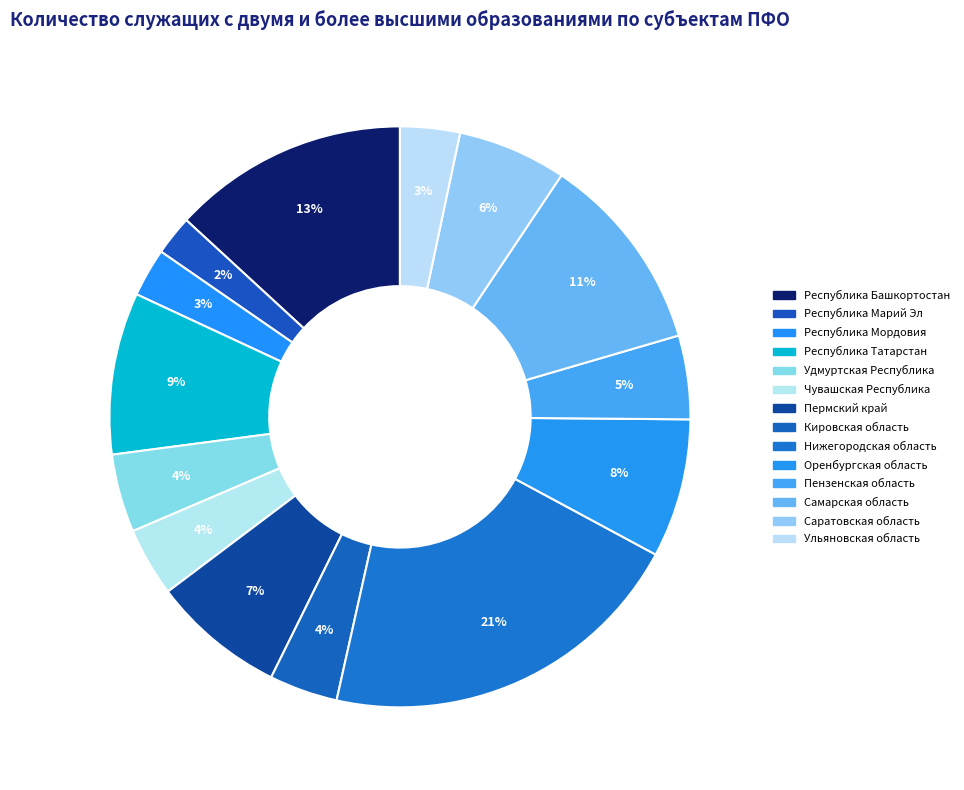

How many slices are in this pie chart?

14